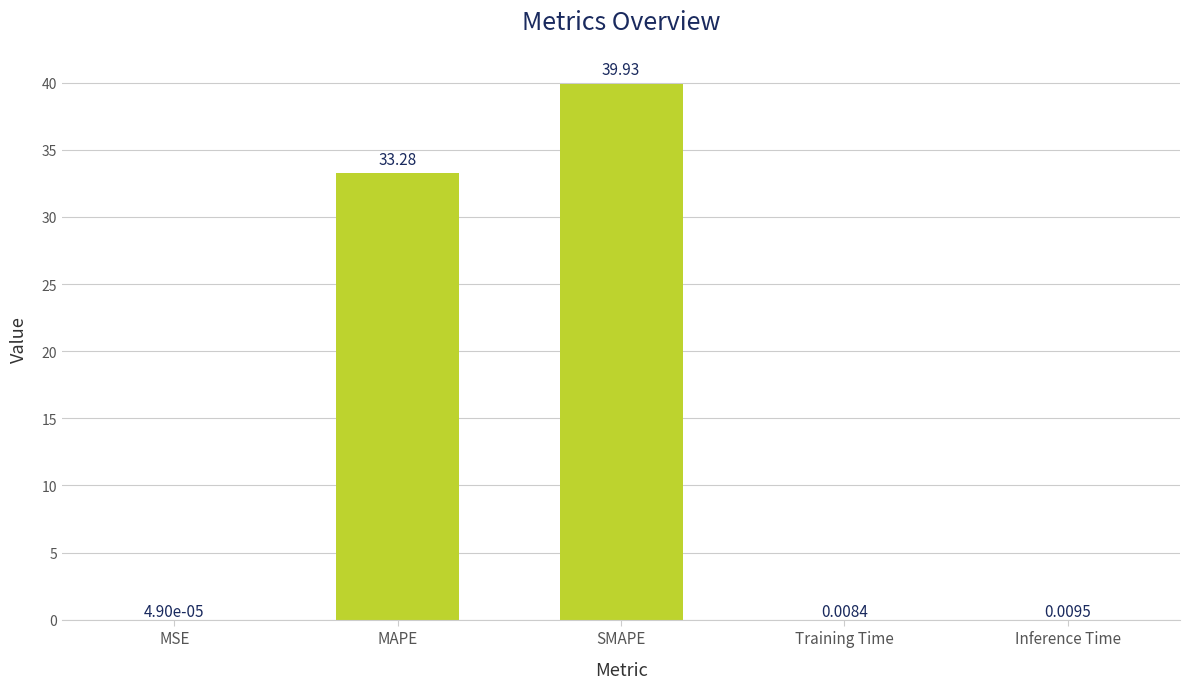

The chart shows a value of 39.9 at SMAPE. True or false?

True